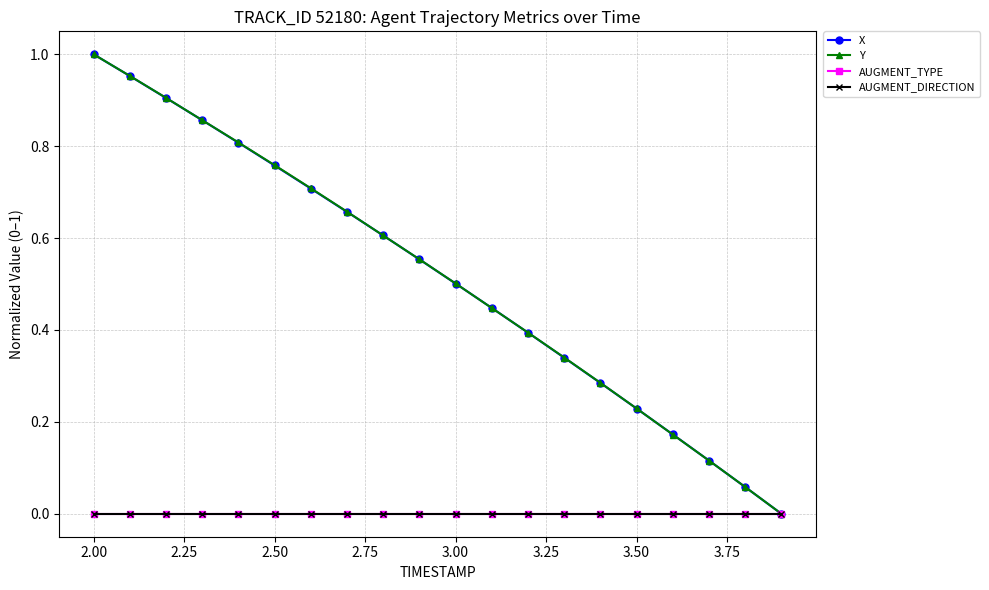

Does the chart have visible grid lines?

Yes